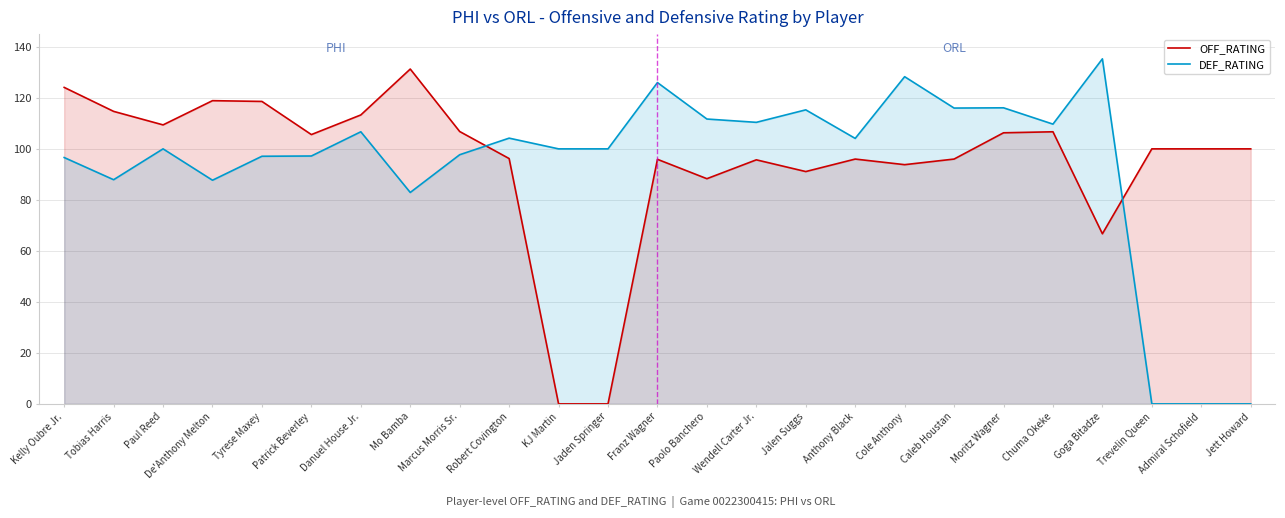

Reading left to right, what are all the values shown in this chart?

OFF_RATING: 124.1	114.7	109.4	118.9	118.6	105.6	113.3	131.3	106.8	96.2	0.0	0.0	95.9	88.3	95.7	91.1	96.0	93.8	96.0	106.3	106.7	66.7	100.0	100.0	100.0
DEF_RATING: 96.6	87.9	100.0	87.7	97.1	97.2	106.7	82.9	97.7	104.2	100.0	100.0	126.0	111.7	110.4	115.3	104.1	128.3	116.0	116.1	109.7	135.3	0.0	0.0	0.0